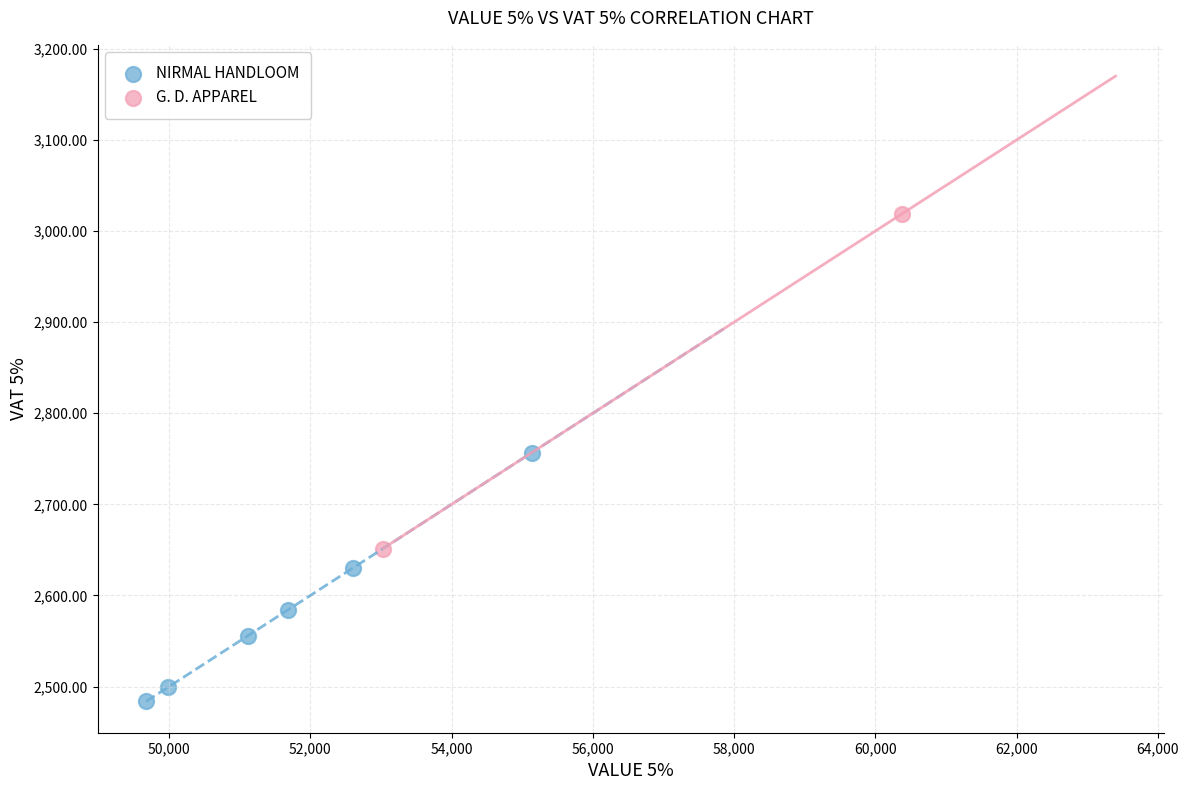

What are all the series names shown in the legend?

NIRMAL HANDLOOM, G. D. APPAREL